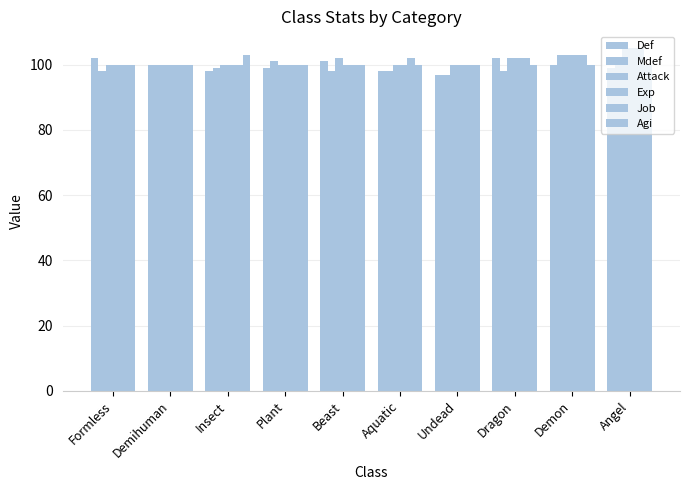

Rank the categories by Agi value from lowest to highest.

Formless, Demihuman, Plant, Beast, Aquatic, Undead, Dragon, Demon, Angel, Insect